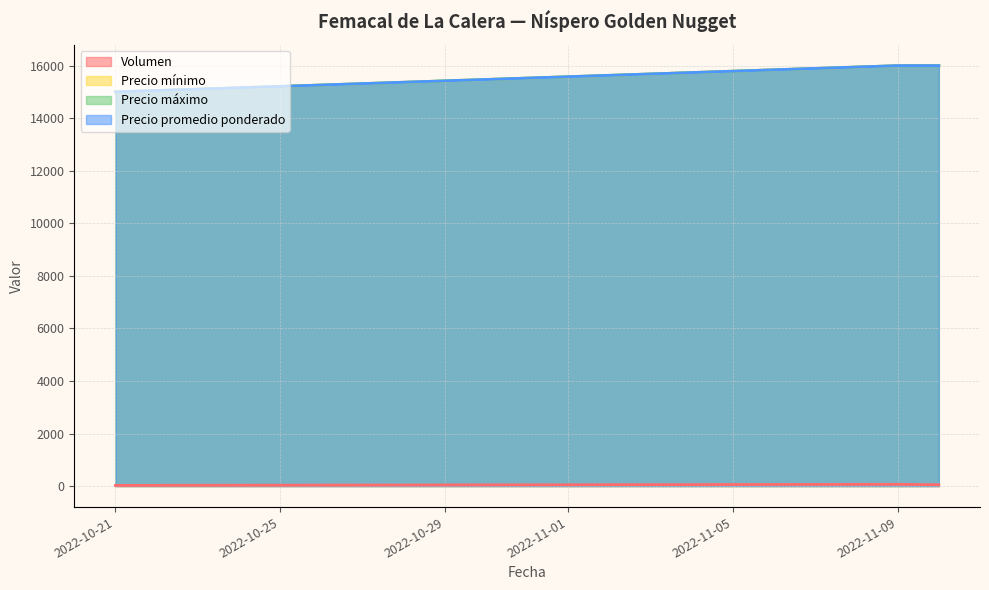

Reading left to right, list all the values displayed in this chart.

Volumen: 2022-10-21=25	2022-11-09=67	2022-11-10=50
Precio mínimo: 2022-10-21=15000	2022-11-09=16000	2022-11-10=16000
Precio máximo: 2022-10-21=15000	2022-11-09=16000	2022-11-10=16000
Precio promedio ponderado: 2022-10-21=15000	2022-11-09=16000	2022-11-10=16000